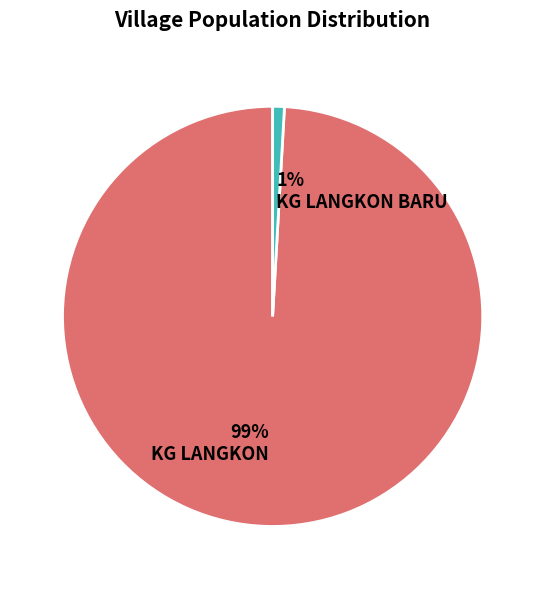

What percentage is the KG LANGKON BARU slice, to the nearest percent?

1%